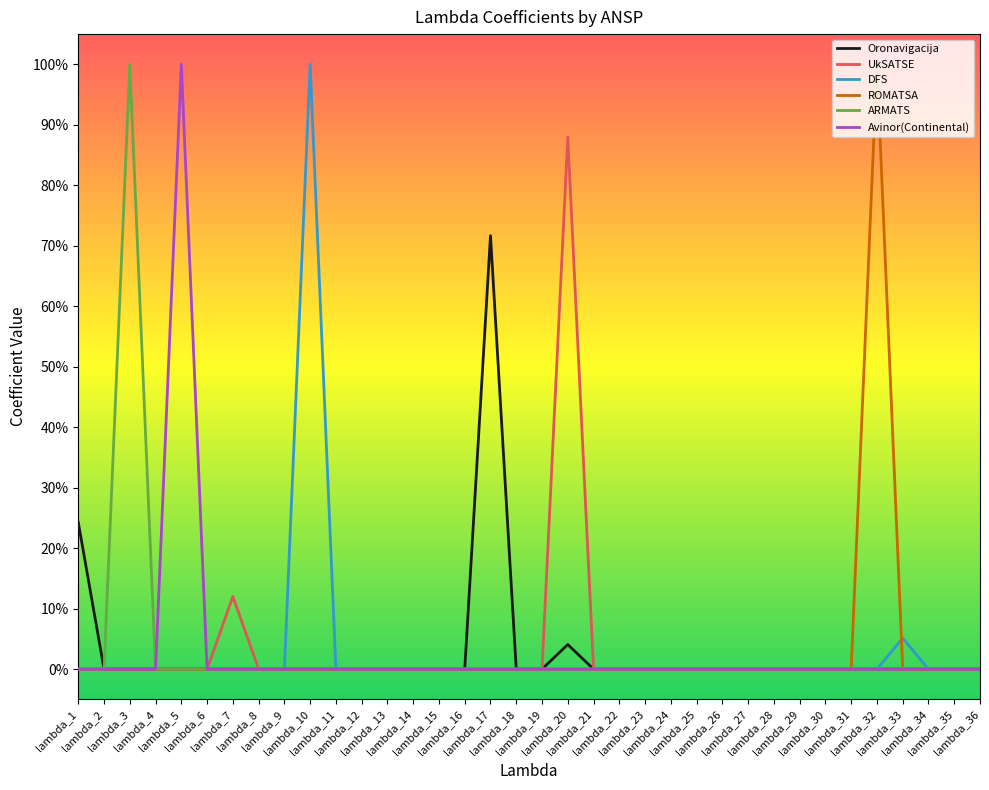

What is the total value across all series at lambda_7?

0.1